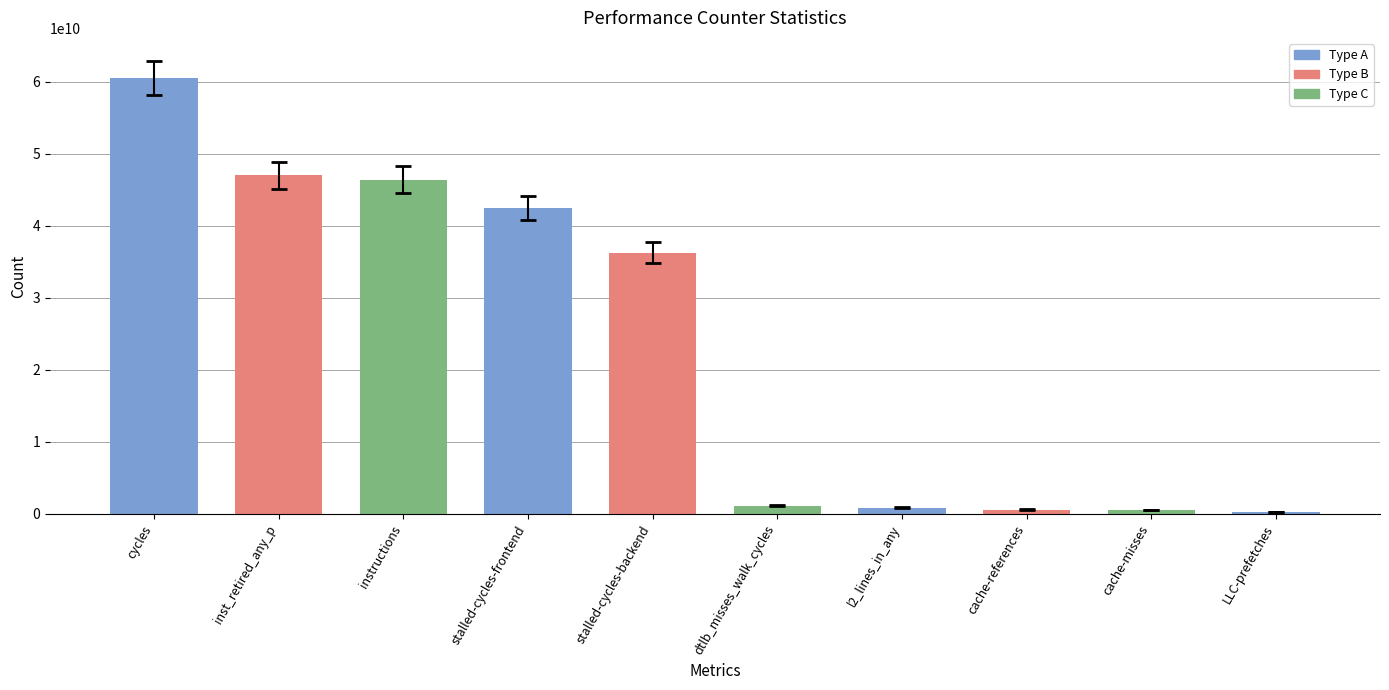

Read the value at LLC-prefetches, to the nearest 50.

275508300